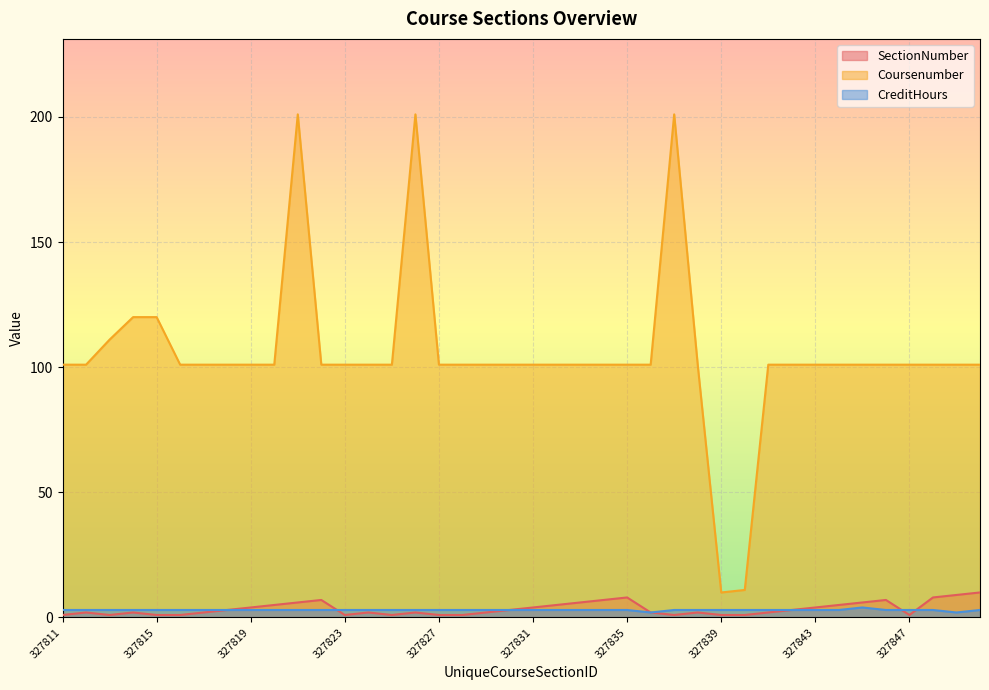

True or false: SectionNumber has more than 0 interior local peaks.

True